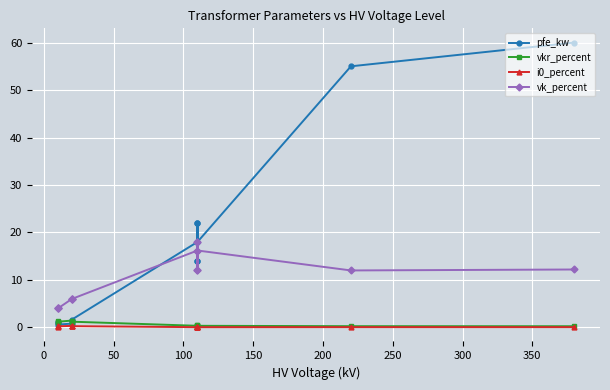

At how many categories does at least one series exceed 23?

2